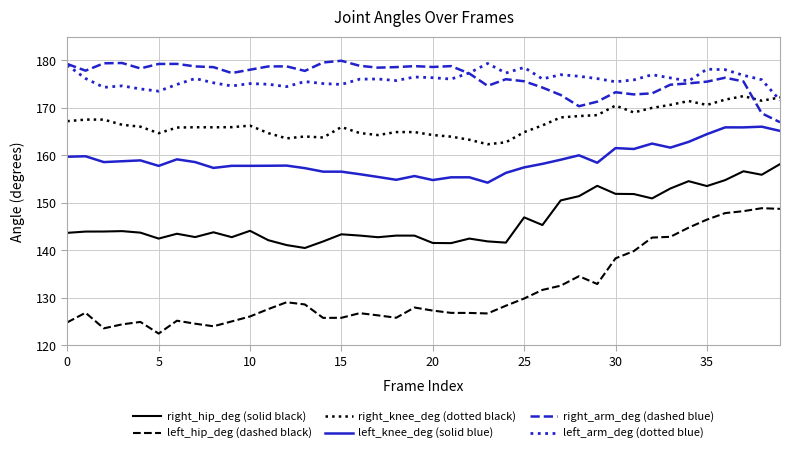

Which series has the largest range (max minus min)?

left_hip_deg (dashed black)